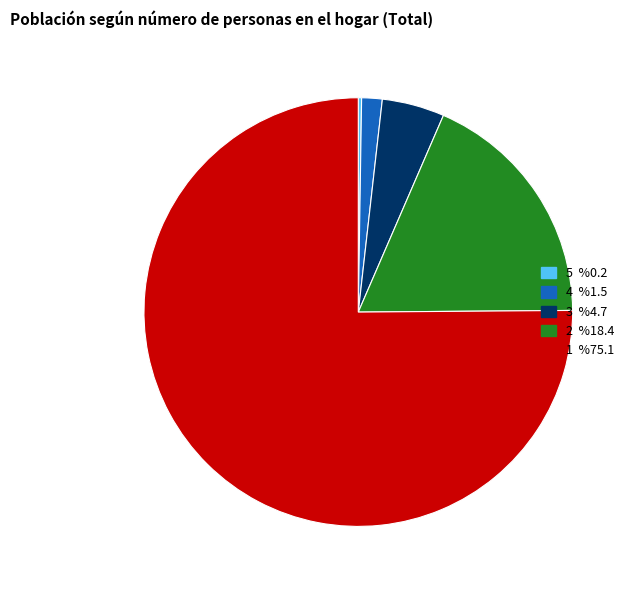

The 2 %18.4 slice represents 18% of the pie. True or false?

True